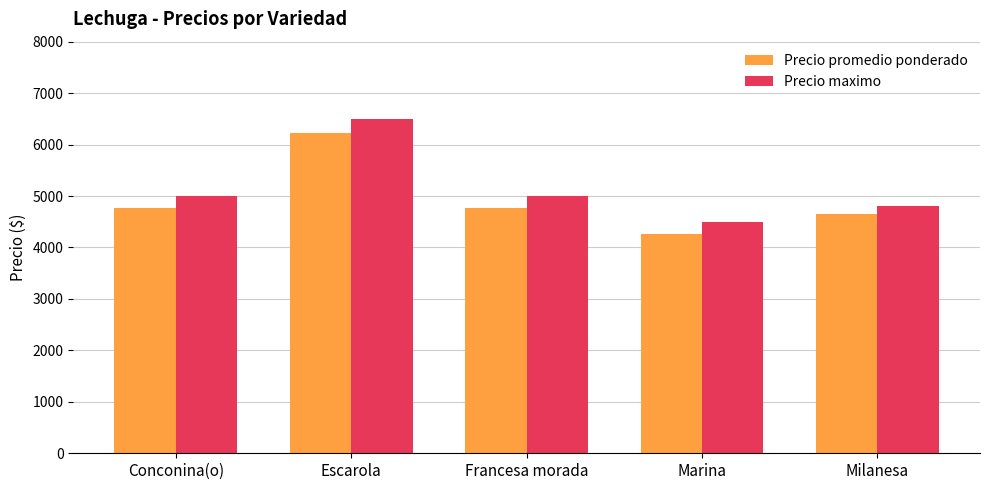

What is the maximum value for Precio maximo?

6500